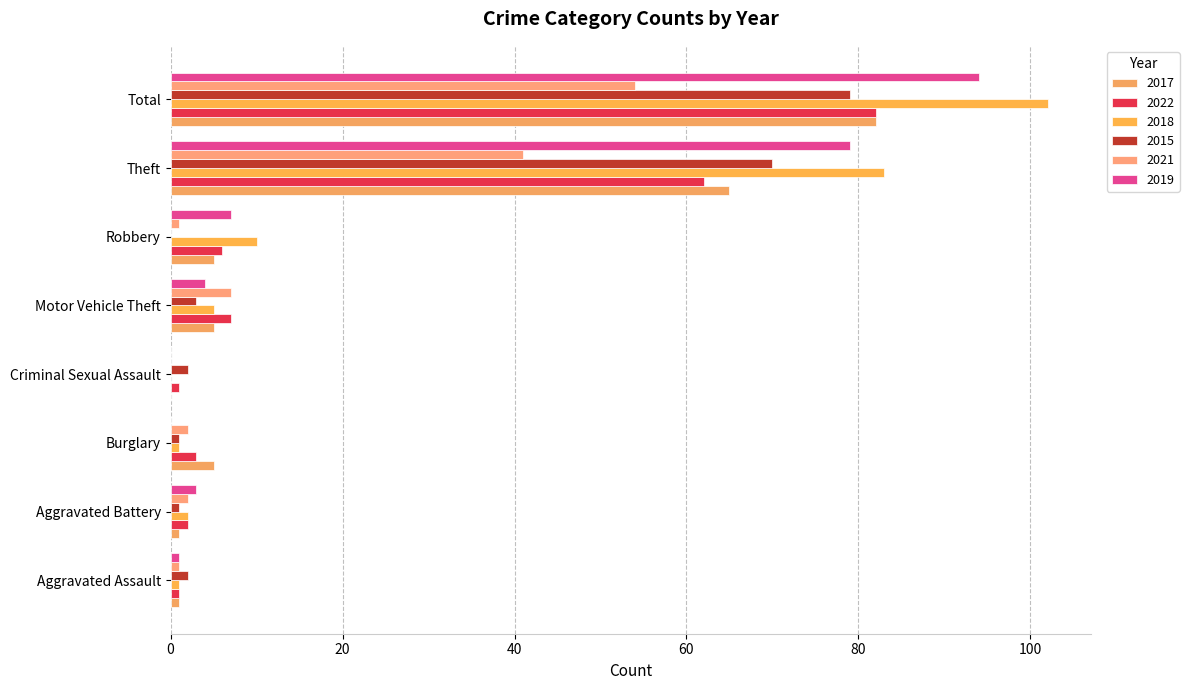

At which label does 2019 reach its peak?

Total